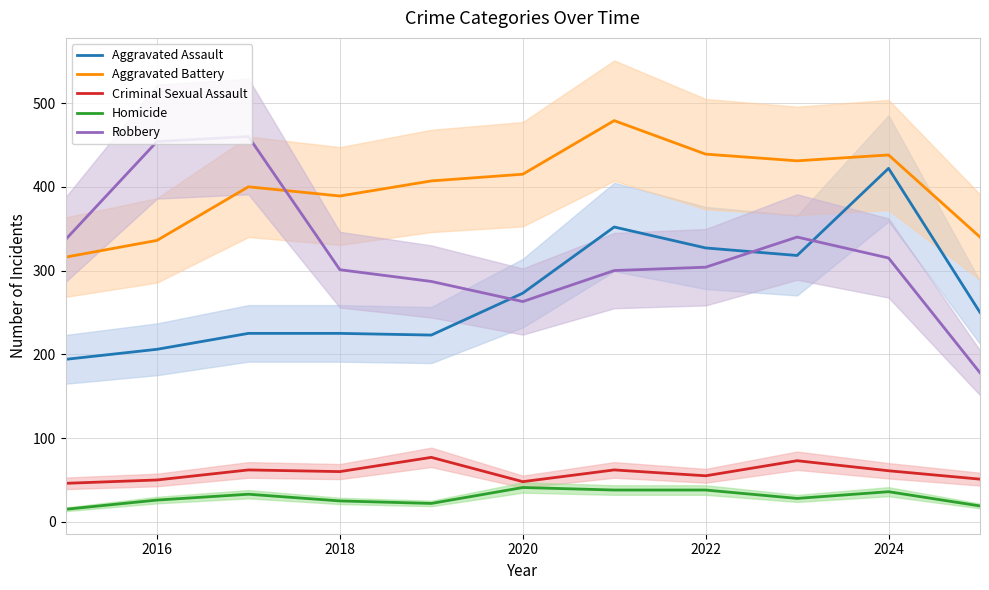

After their last crossing, which series has the higher values: Aggravated Assault or Robbery?

Aggravated Assault